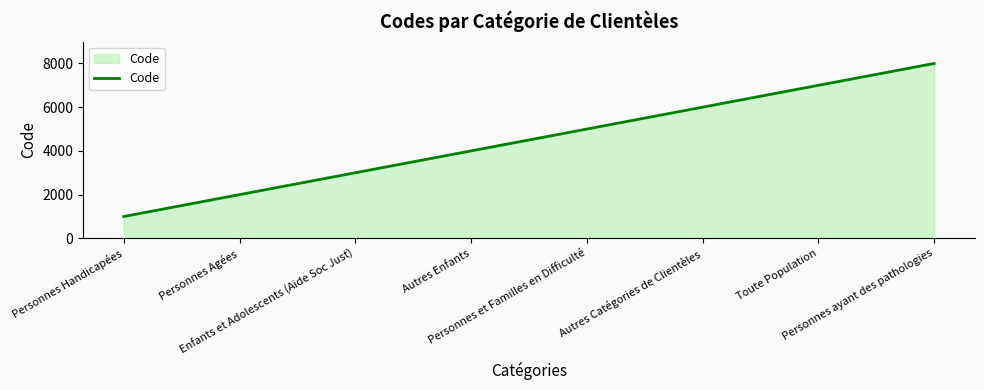

True or false: there are more than 0 points higher than both neighbors.

False